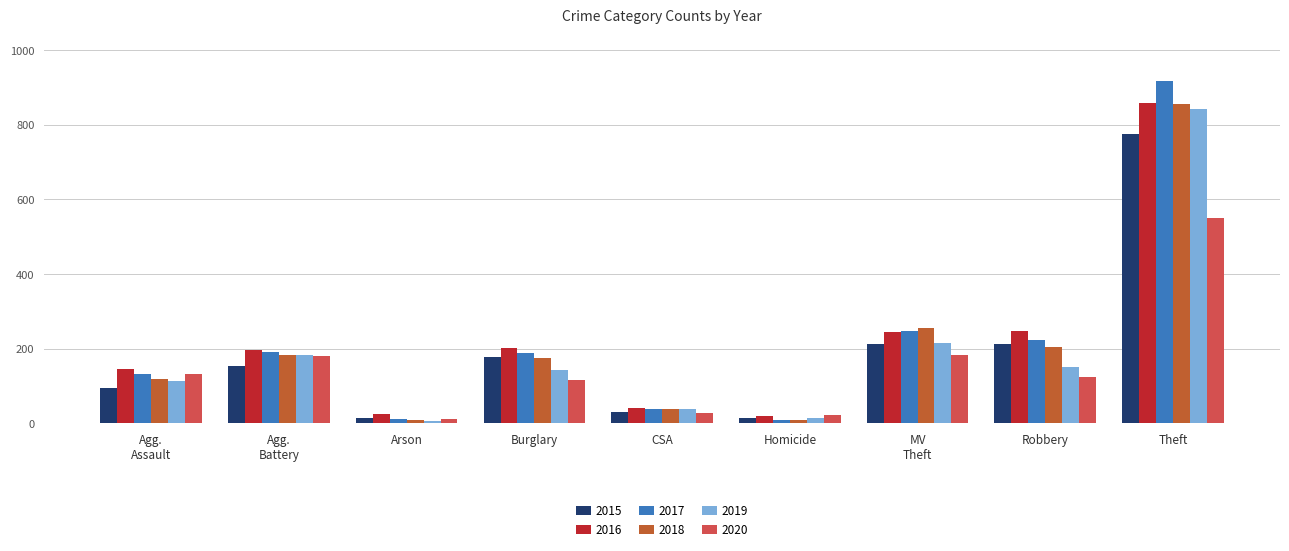

What is the difference between the maximum and minimum values in the 2015 series?

761